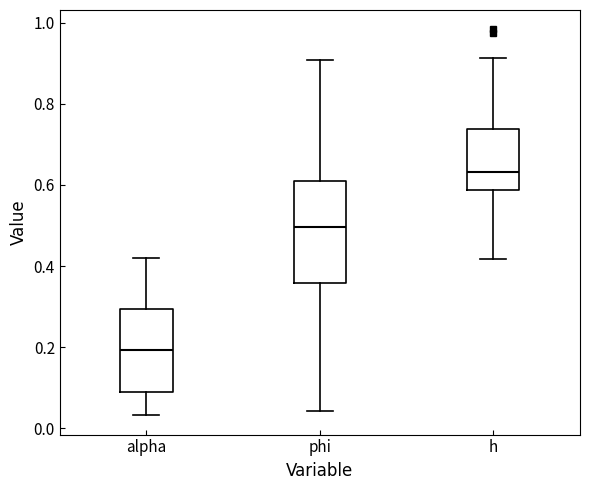

Reading left to right, transcribe this box plot: for each box, give where its median line is, the range the box spans, and where its two whiskers end, as read against the y-axis. The values are not printed on the chart, so give them approximately, as read against the axis.

alpha: median 0.20, box 0.10 to 0.30, whiskers 0.04 to 0.42
phi: median 0.50, box 0.36 to 0.62, whiskers 0.04 to 0.90
h: median 0.64, box 0.58 to 0.74, whiskers 0.42 to 0.92